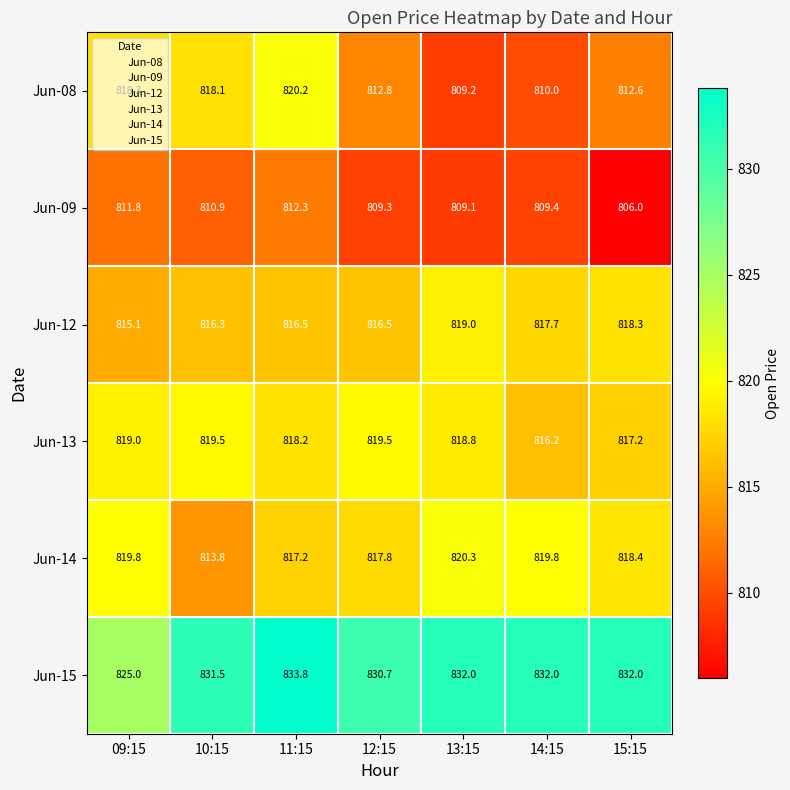

What is the sum of the Jun-09 values at 09:15 and 11:15?

1624.1